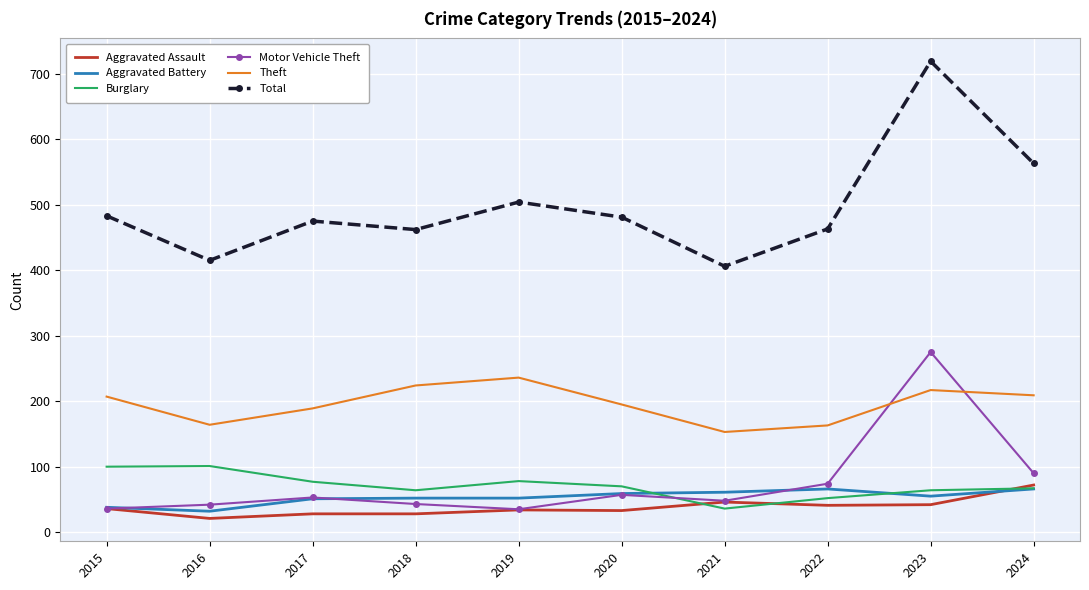

Which label corresponds to the largest value in the chart?

2023